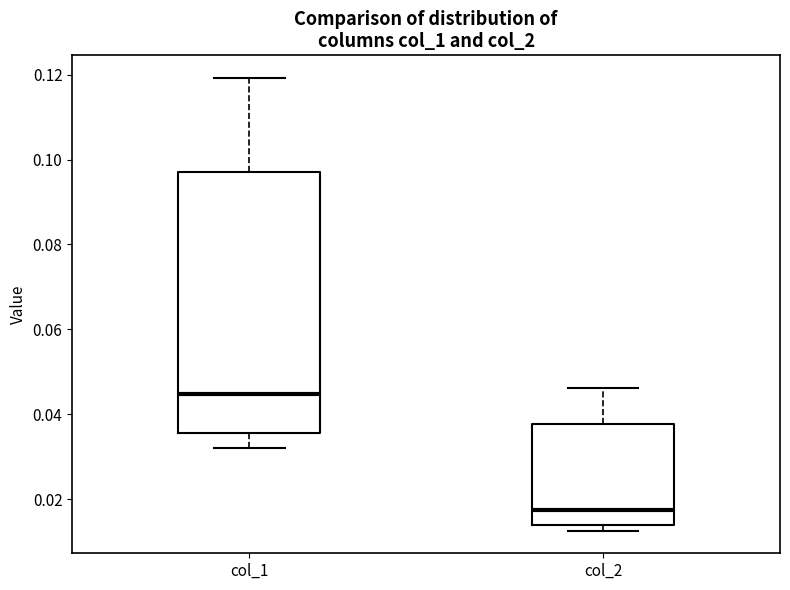

Reading left to right, read every box against the y-axis: the position of its median line, the range the box covers, and the ends of its whiskers. The values are not printed on the chart, so give them approximately, as read against the axis.

col_1: median 0.044, box 0.036 to 0.098, whiskers 0.032 to 0.120
col_2: median 0.018, box 0.014 to 0.038, whiskers 0.012 to 0.046